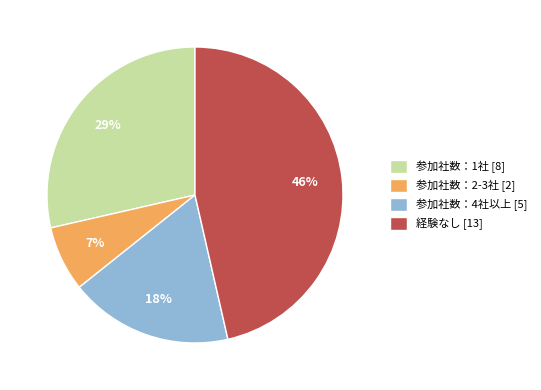

Which slice is the smallest?

参加社数：2-3社